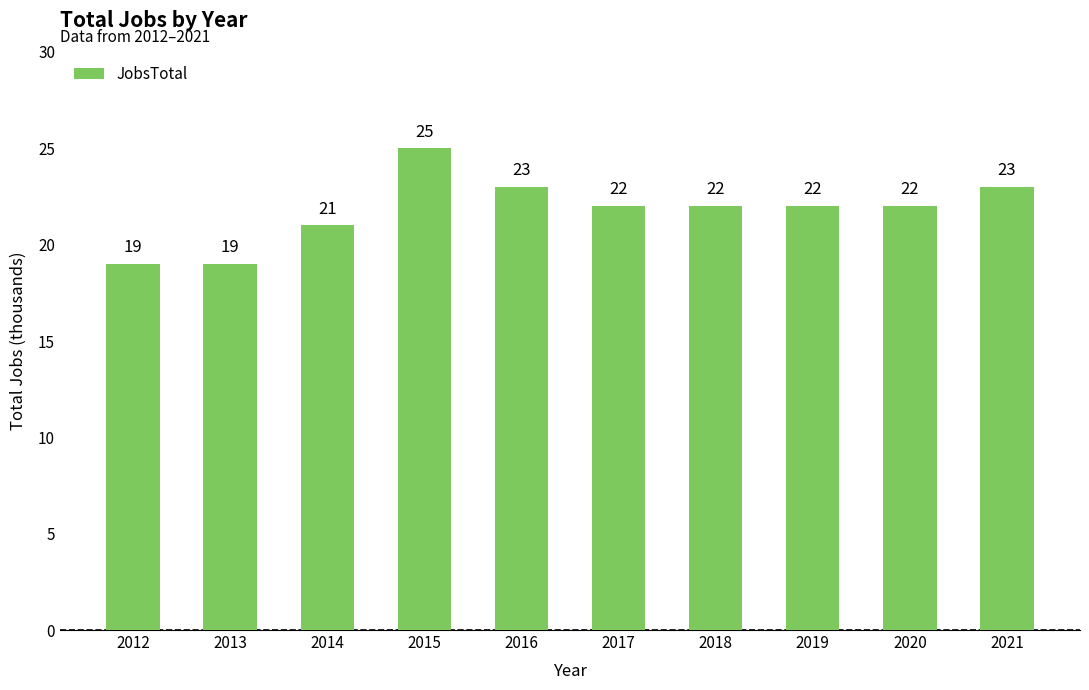

Count the values in the range 21 to 23.

7